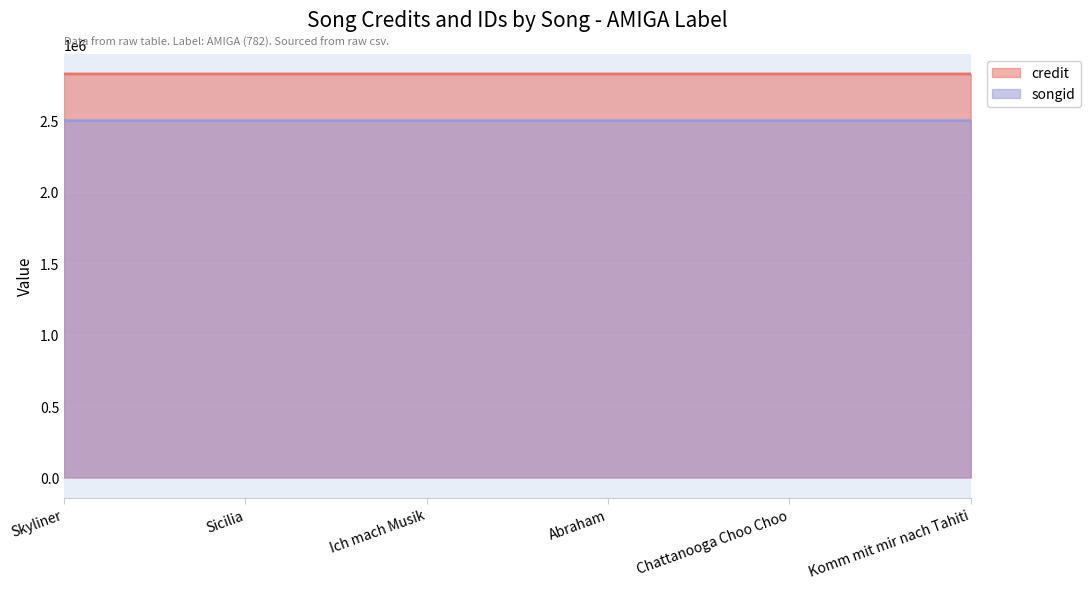

True or false: songid and credit intersect in this chart.

False